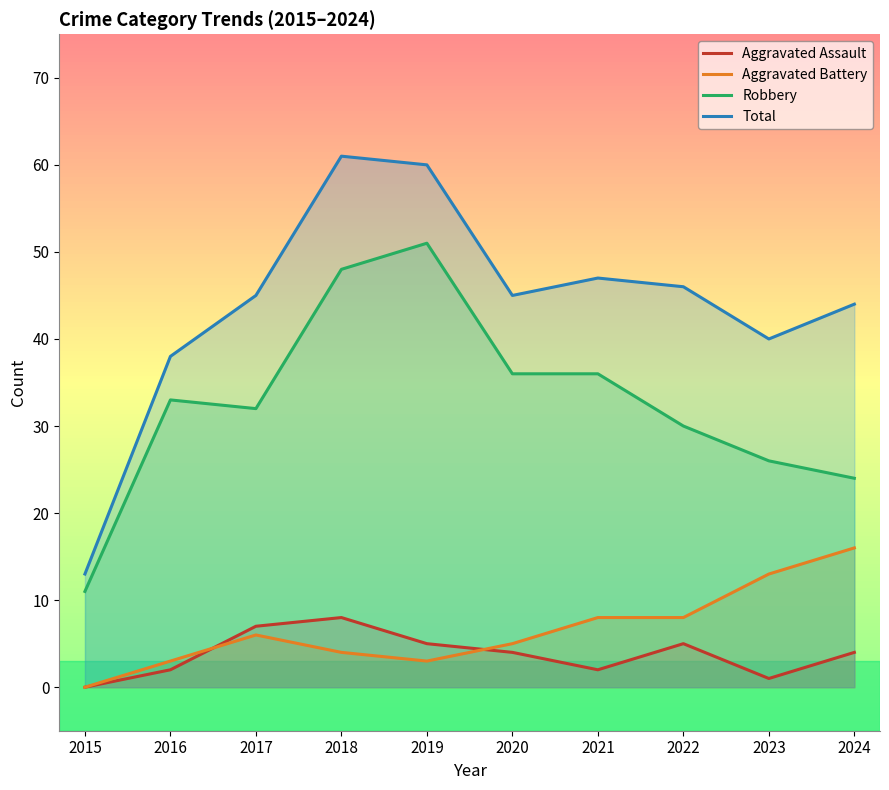

What is the value of the Total point at the 6th from the left?

45